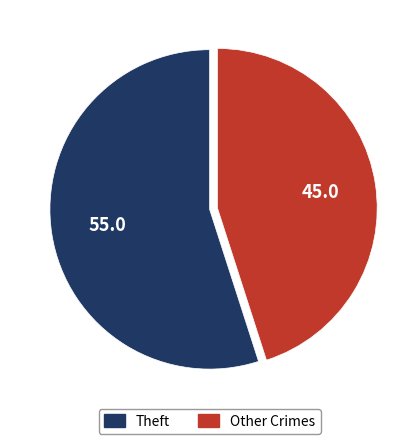

Is there a majority slice in this chart?

Yes